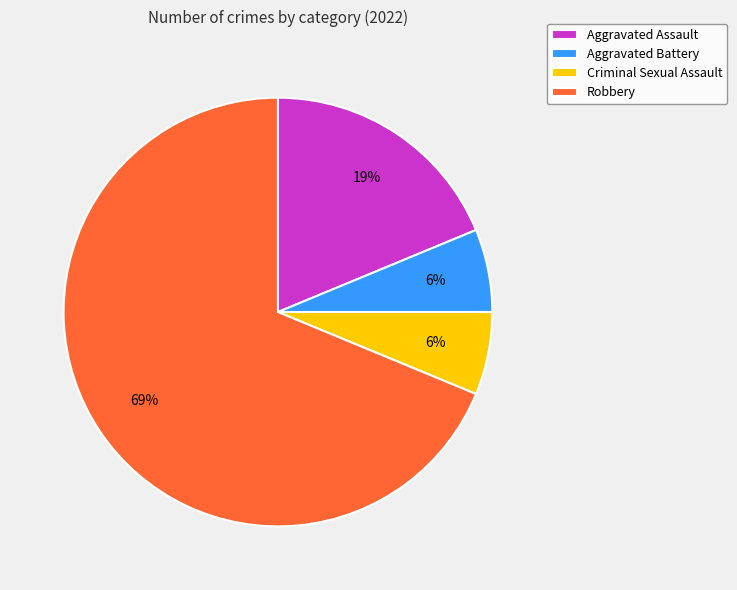

Do Aggravated Assault and Aggravated Battery together represent more than half of the pie?

No